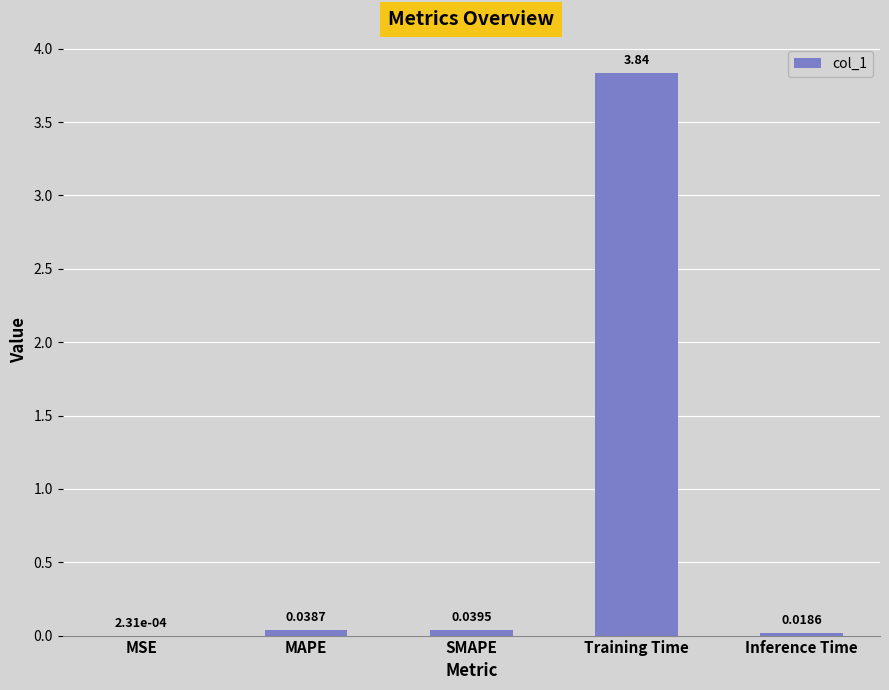

At which label is the value closest to 1?

SMAPE